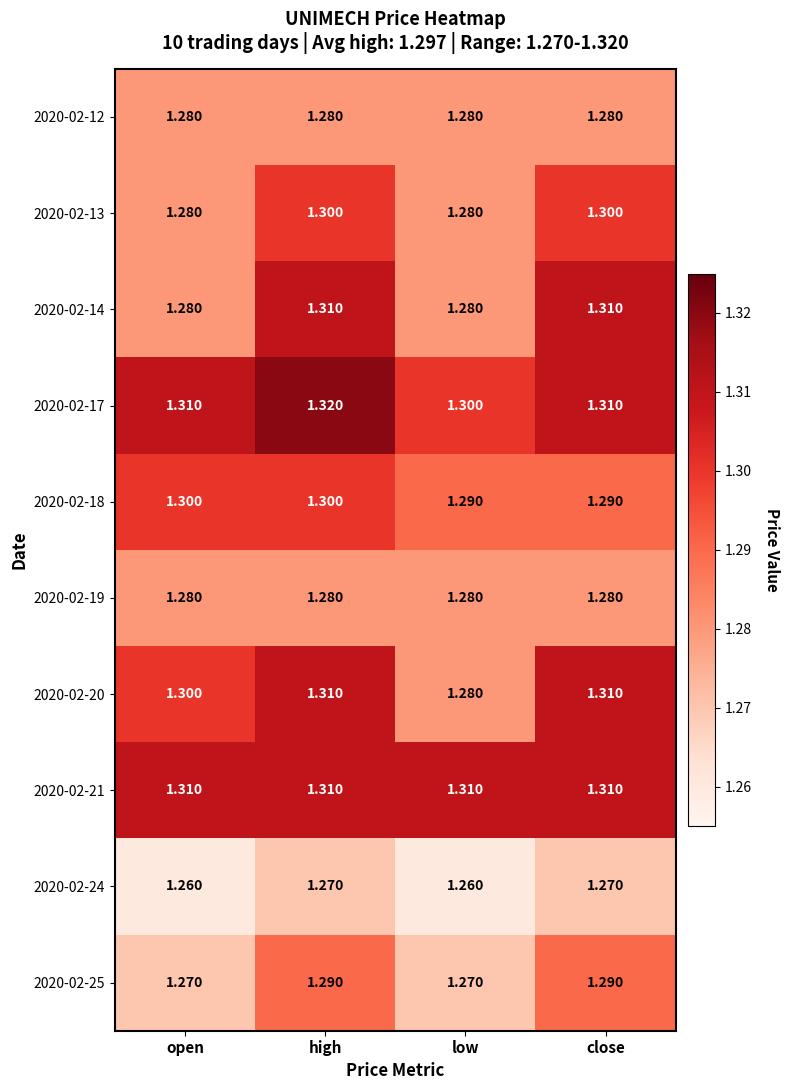

Is the value of 2020-02-14 at open greater than the value of 2020-02-13 at close?

No